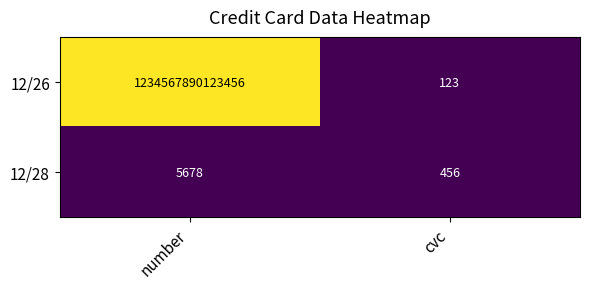

How many data points in 12/26 are less than 1234567890123456?

1